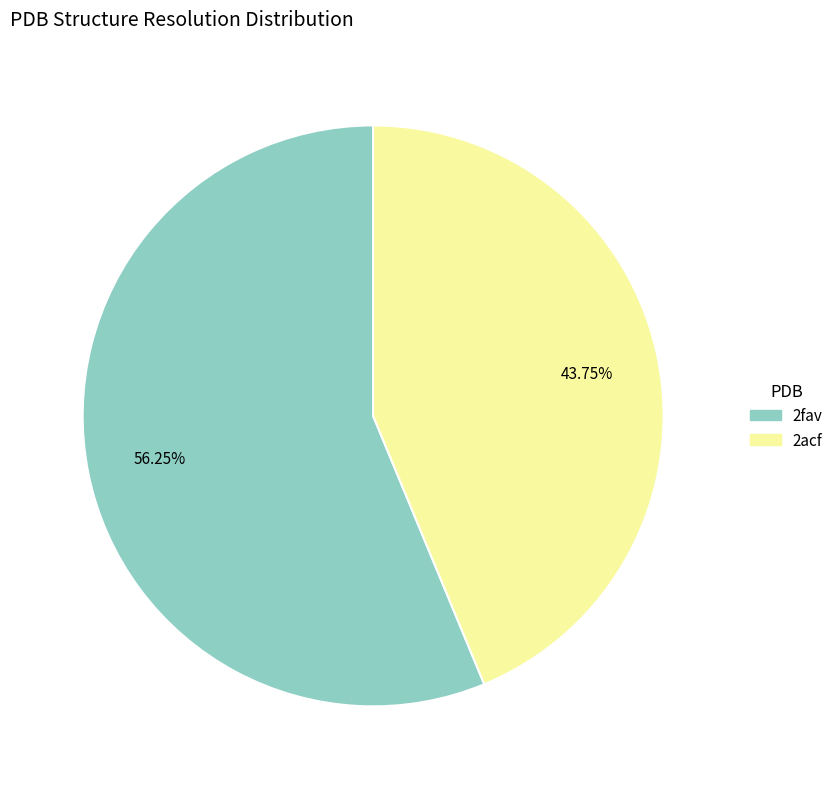

To the nearest percent, what portion does 2acf represent?

44%